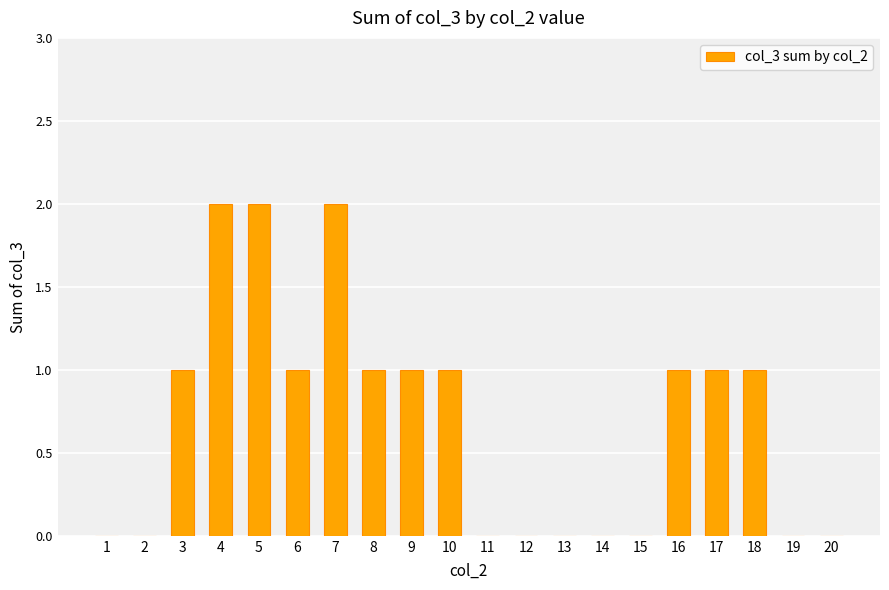

Is it true that the value at 17 is 0?

False